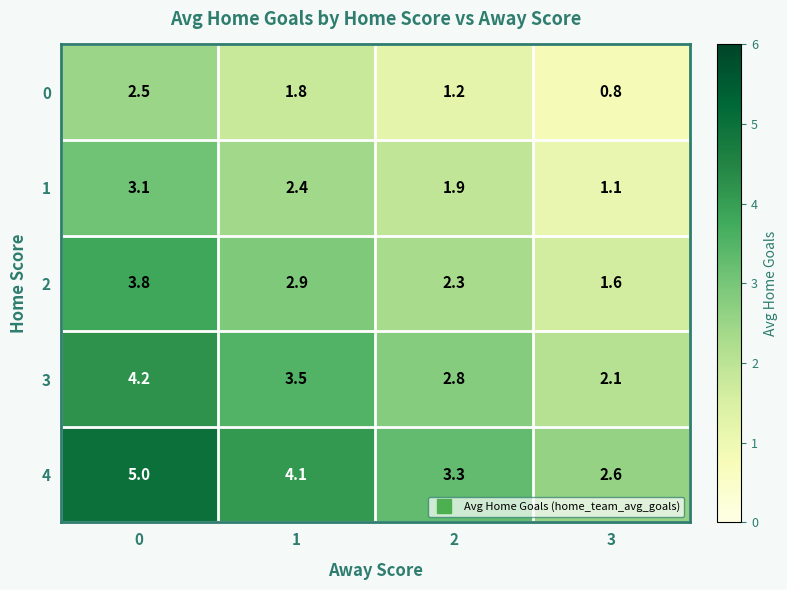

Which series has the widest spread of values?

4